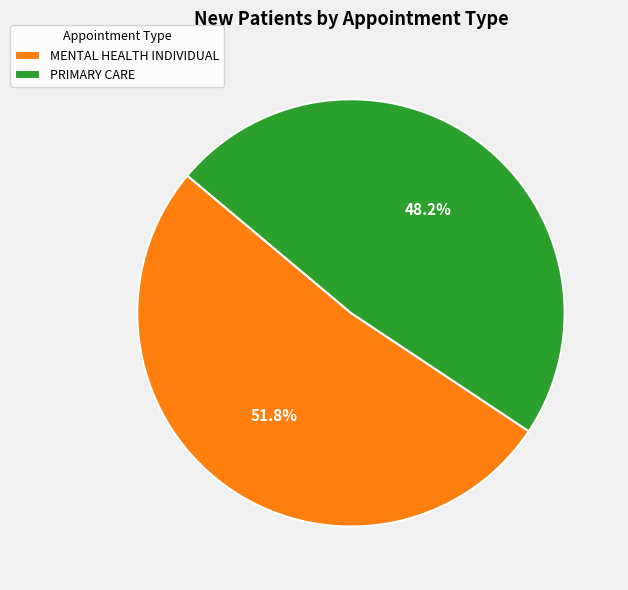

Approximately how many times larger is the value at MENTAL HEALTH INDIVIDUAL compared to PRIMARY CARE?

1.1